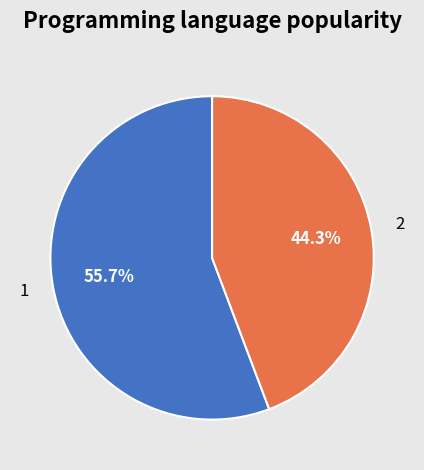

What percentage do 2 and 1 together represent?

100.0%